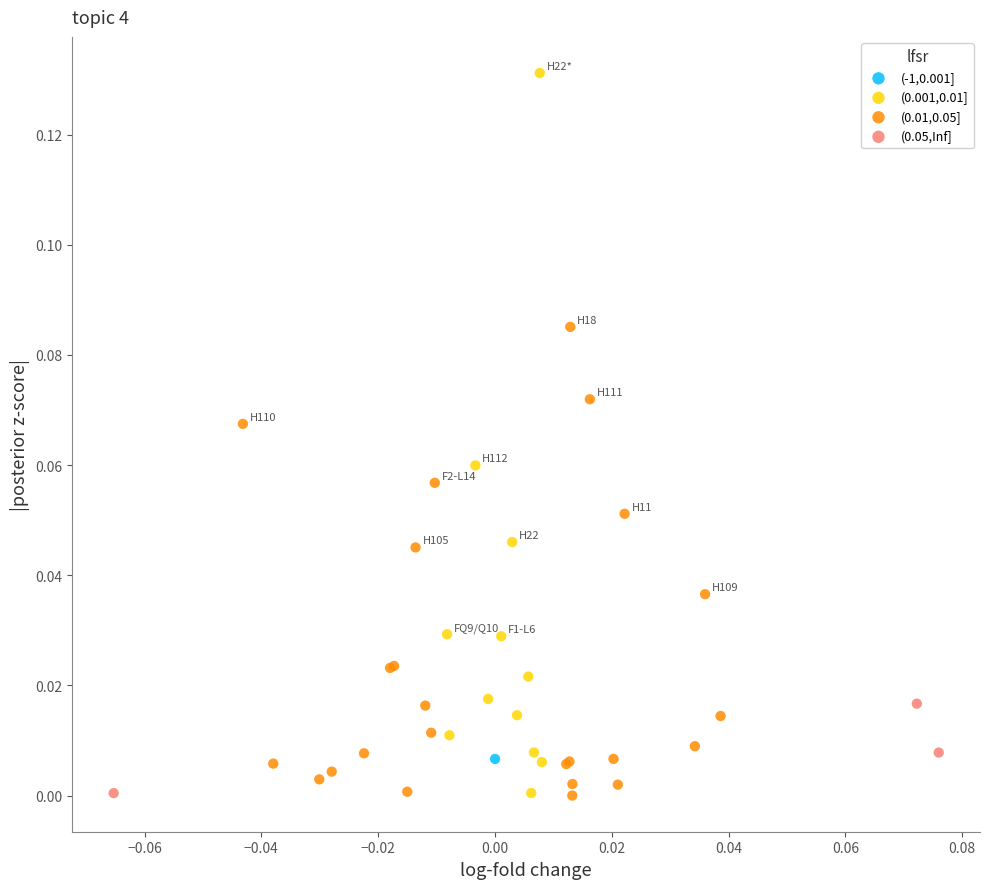

Which series contains the highest Y value?

(0.001,0.01]